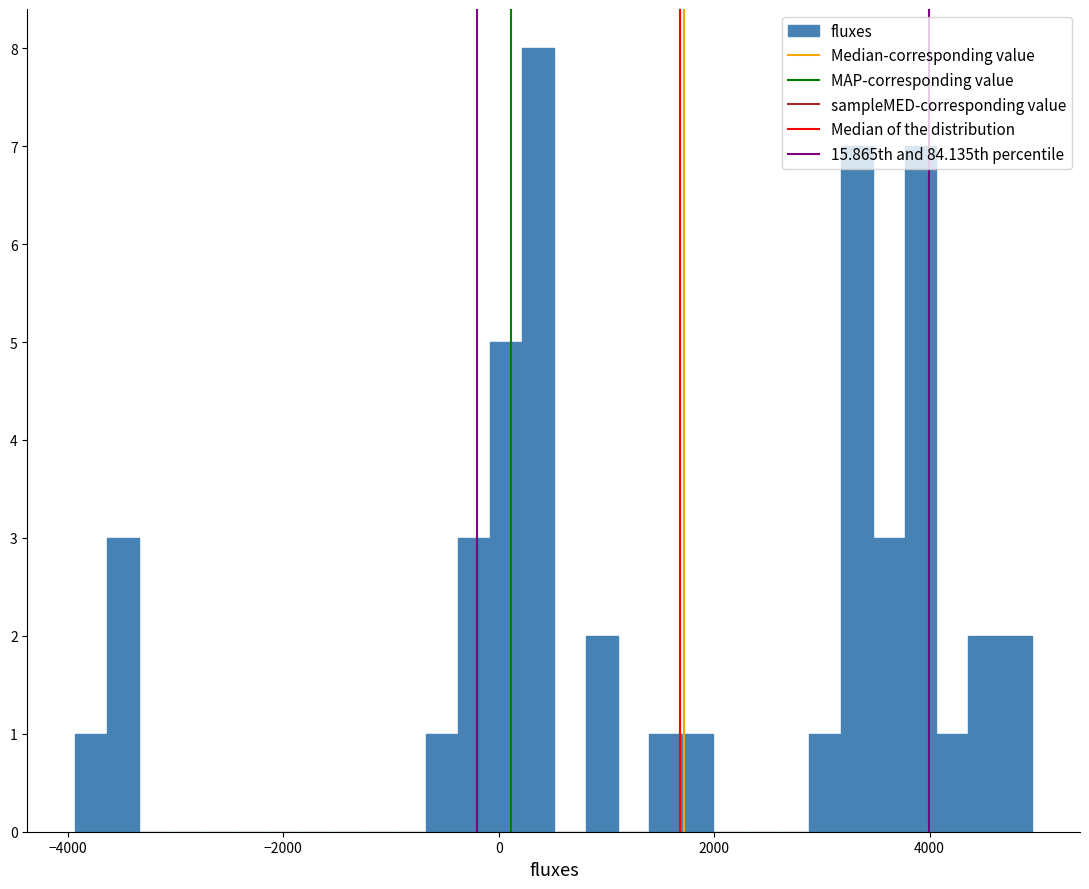

Around what value on the x-axis is the tallest bar? Give the approximate position of its centre, as read against the axis.

400